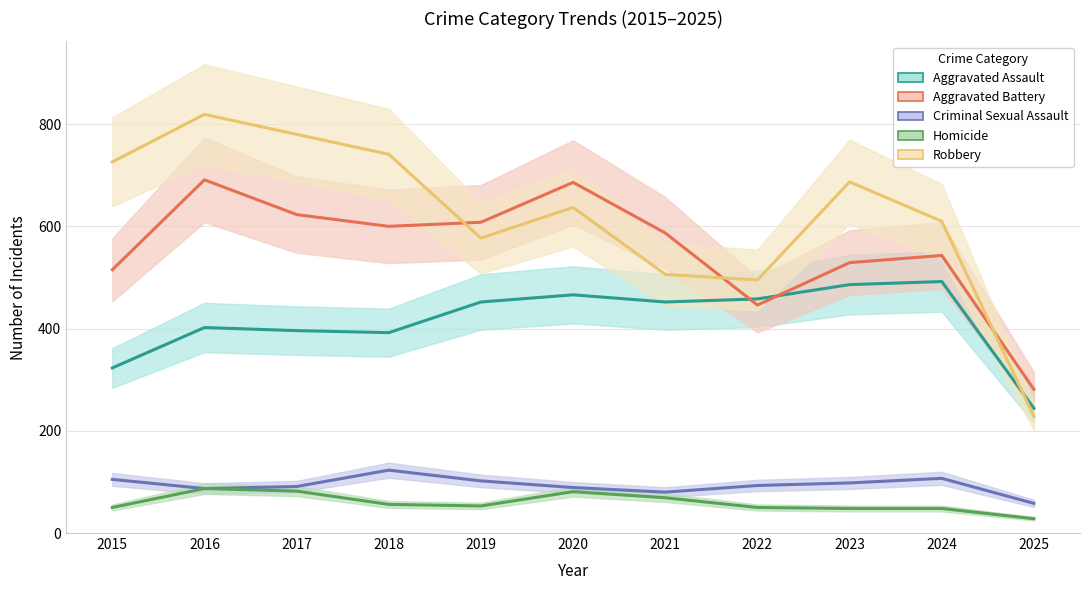

Which series has the largest total across all categories?

Robbery